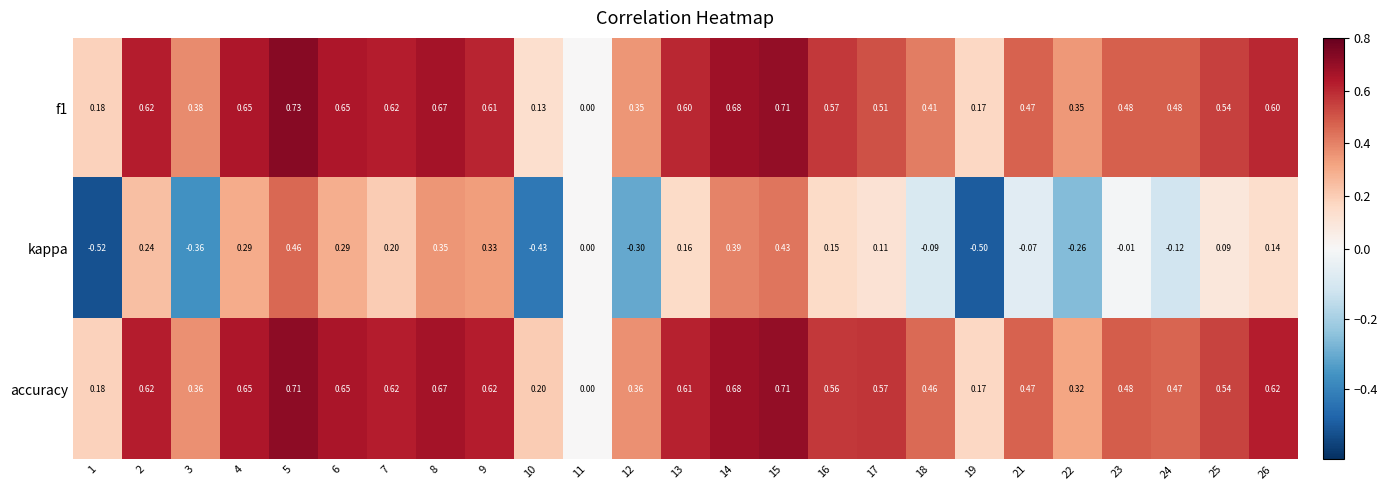

What is the total value across all series at 26?

1.4